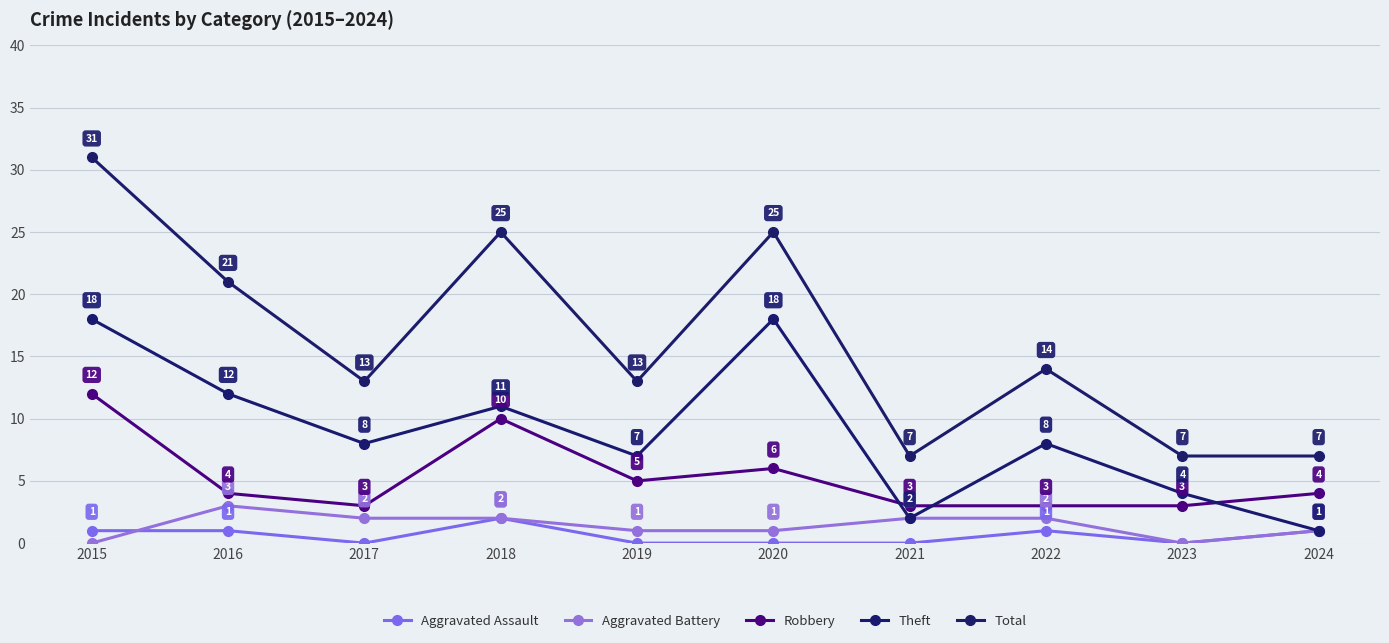

Reading left to right, extract all data points from this chart.

Aggravated Assault: 1	1	0	2	0	0	0	1	0	1
Aggravated Battery: 0	3	2	2	1	1	2	2	0	1
Robbery: 12	4	3	10	5	6	3	3	3	4
Theft: 18	12	8	11	7	18	2	8	4	1
Total: 31	21	13	25	13	25	7	14	7	7